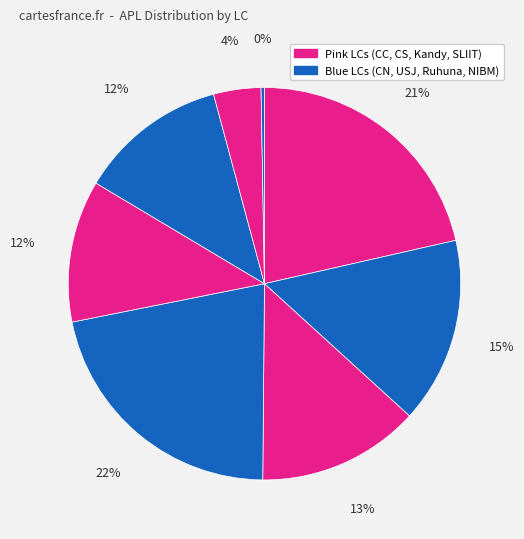

Rank the categories by value from highest to lowest.

USJ, CC, CN, CS, Ruhuna, Kandy, SLIIT, NIBM